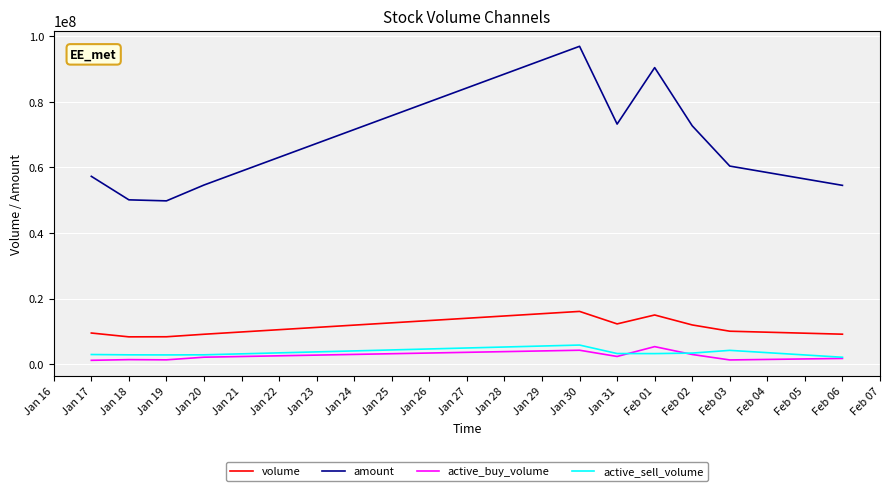

What is the difference between the maximum and minimum values in the active_sell_volume series?

3720300